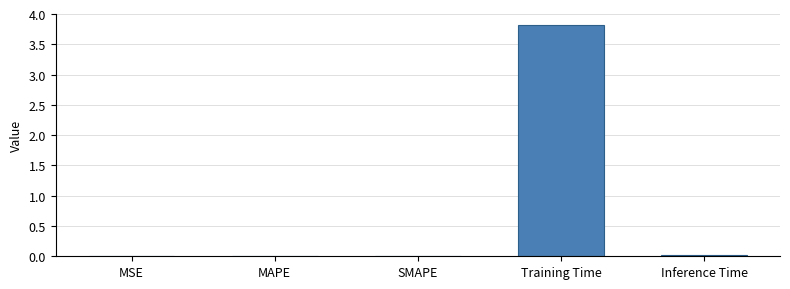

Is it true that the value at MSE is 0.0?

True